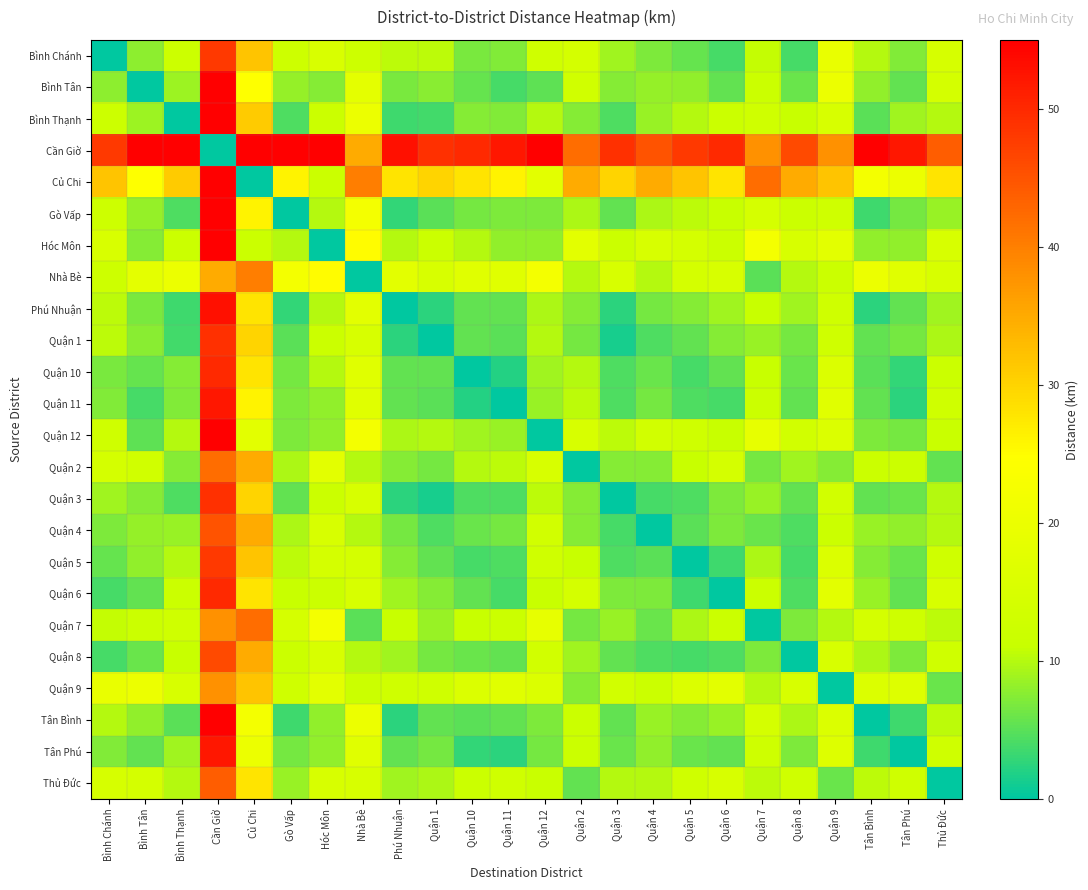

What is the total value across all series at Tân Phú?

239.1